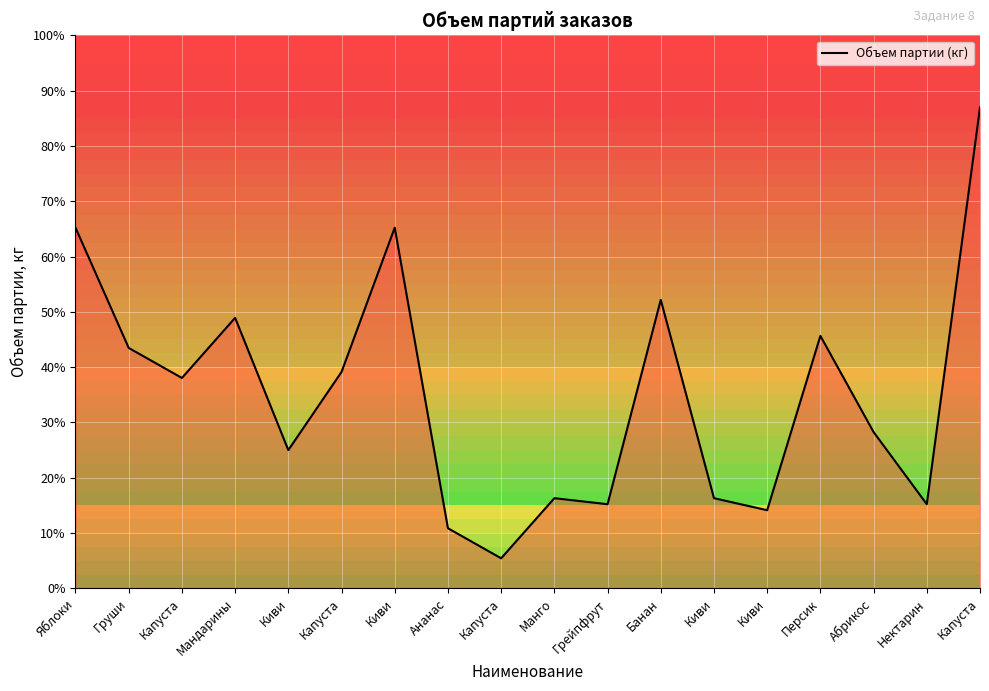

Where is the data nearest to the value 42?

Персик